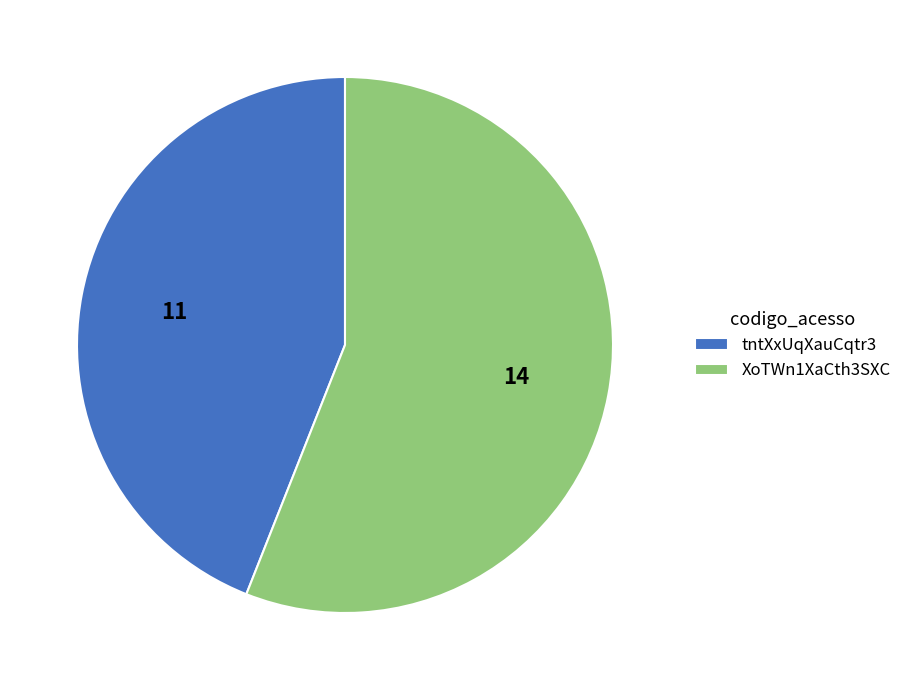

Rank the categories by value from highest to lowest.

XoTWn1XaCth3SXC, tntXxUqXauCqtr3